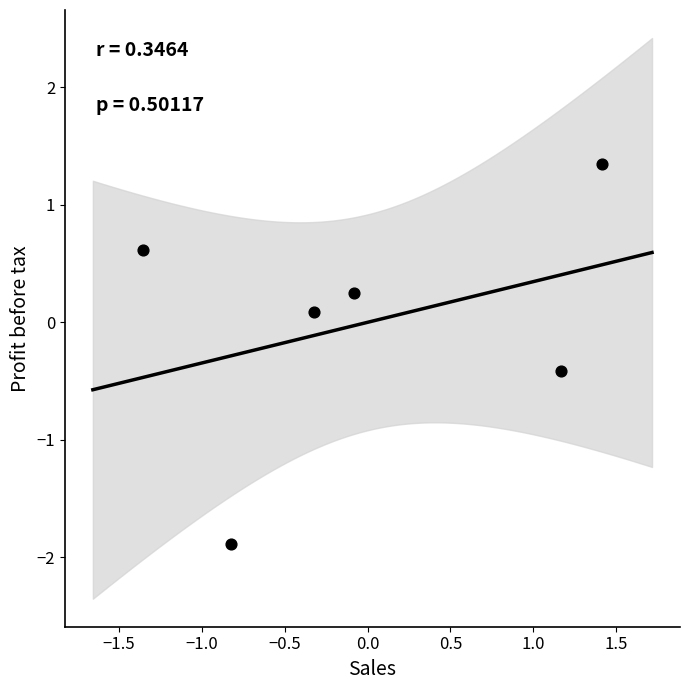

What is the range of X values (max minus min)?

2.8